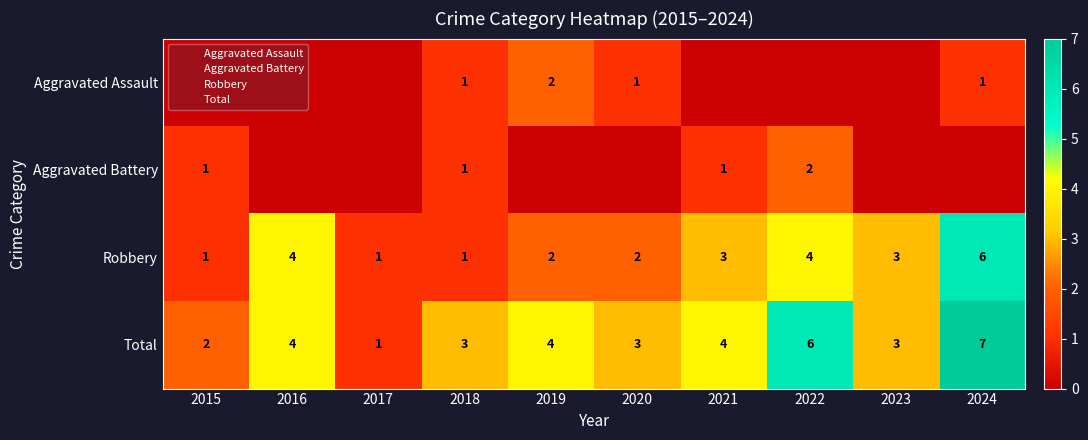

Is it true that Aggravated Assault equals -1 at 2021?

False